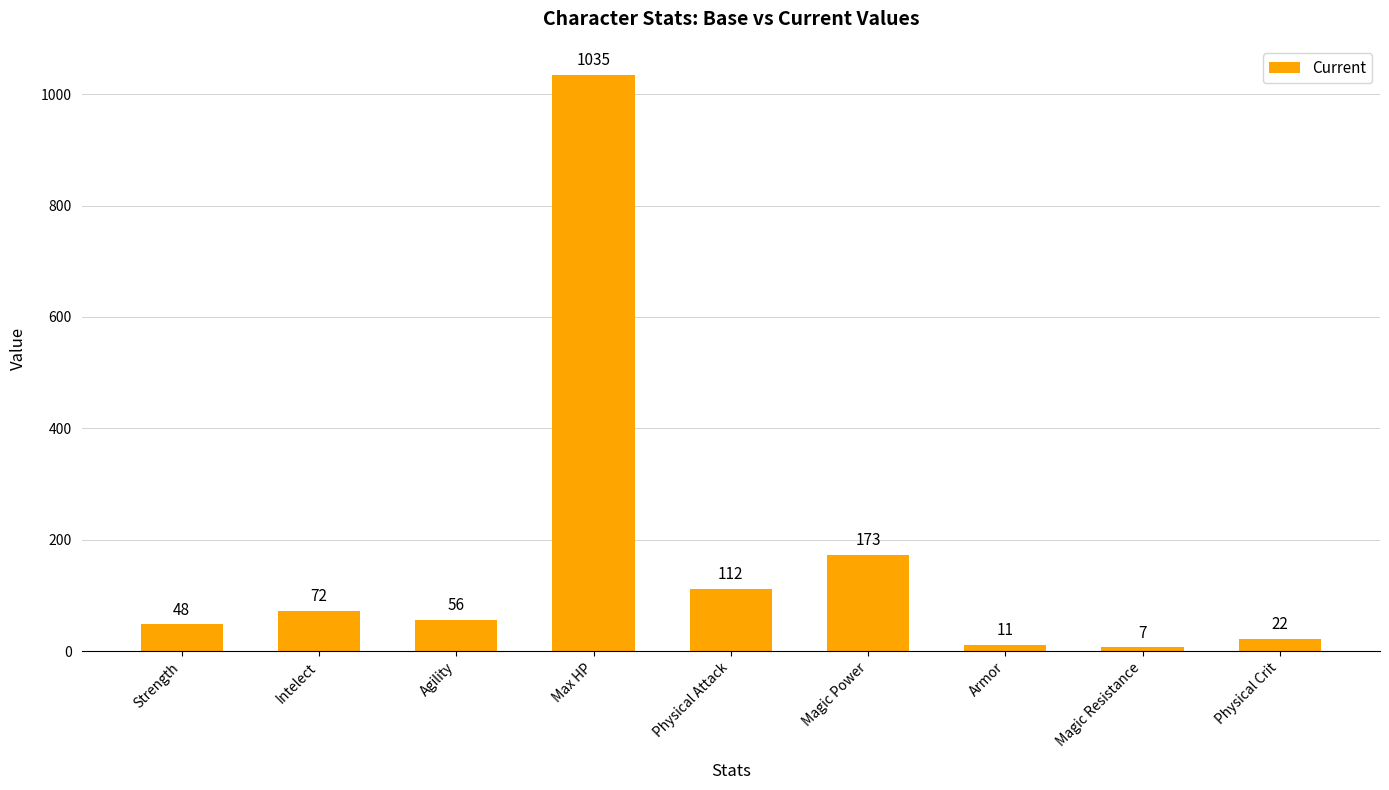

What is the label of the 6th bar from the left?

Magic Power